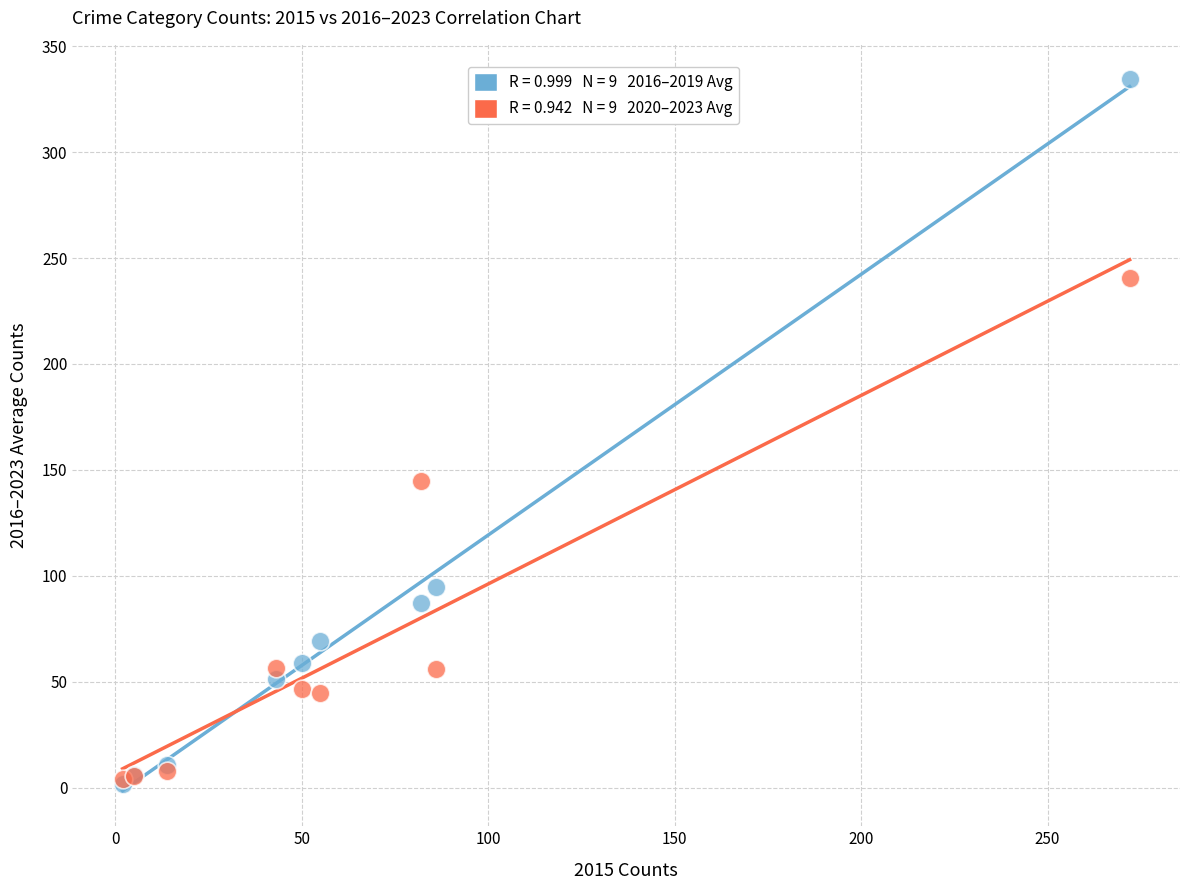

Across all series, what Y value is closest to 168?

144.8